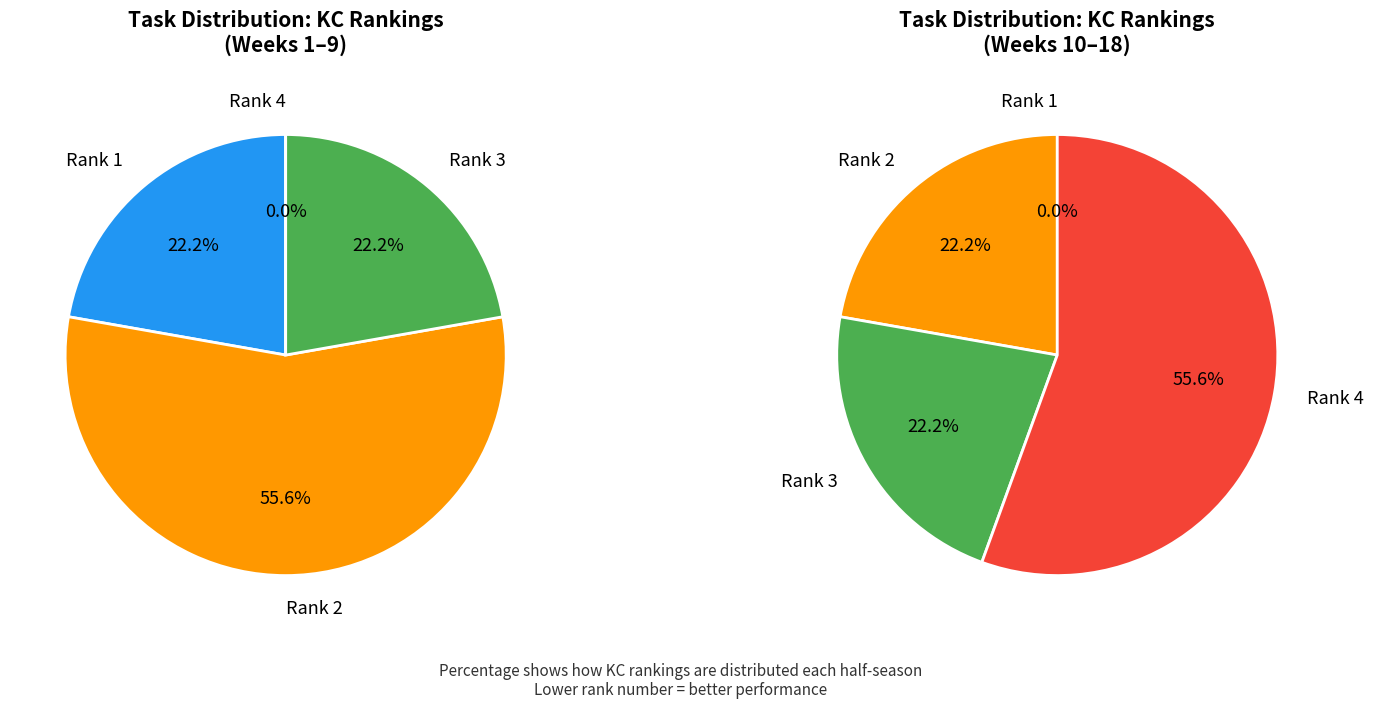

True or false: Week 5 accounts for 11% of the total.

False